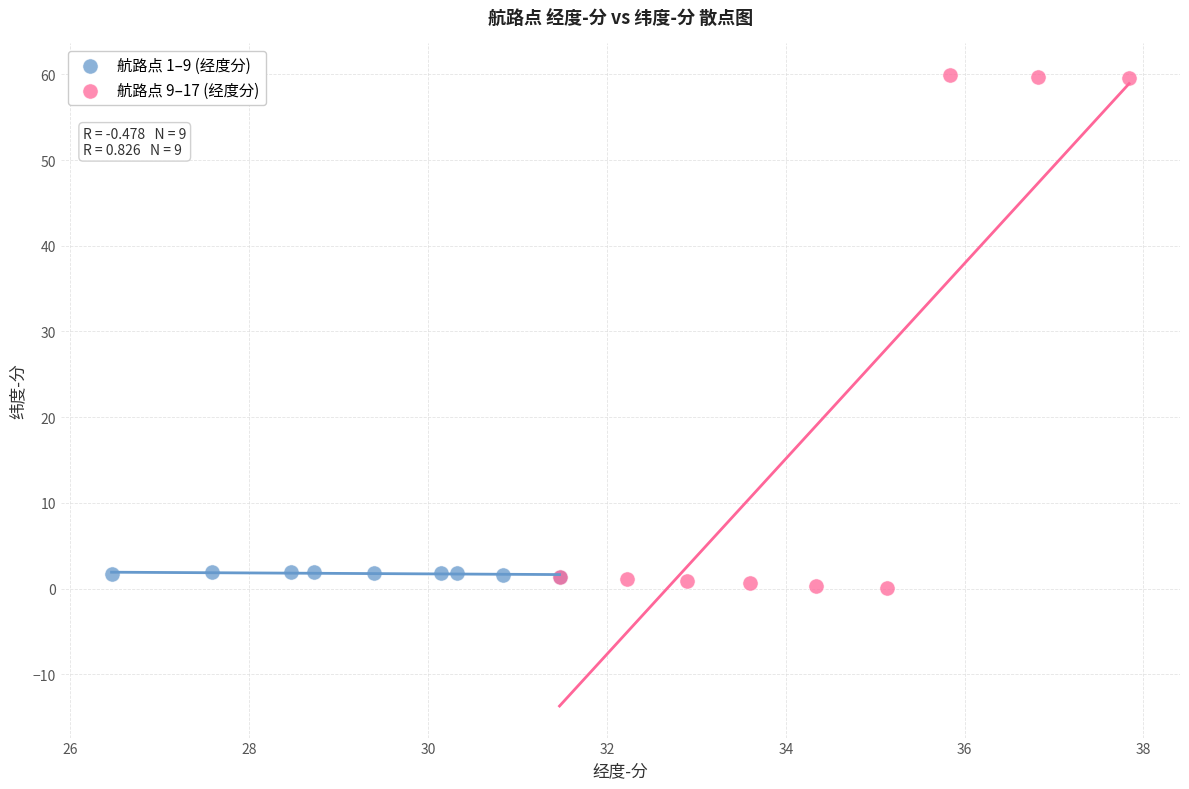

What are all the series names shown in the legend?

航路点 1–9 (经度分), 航路点 9–17 (经度分)